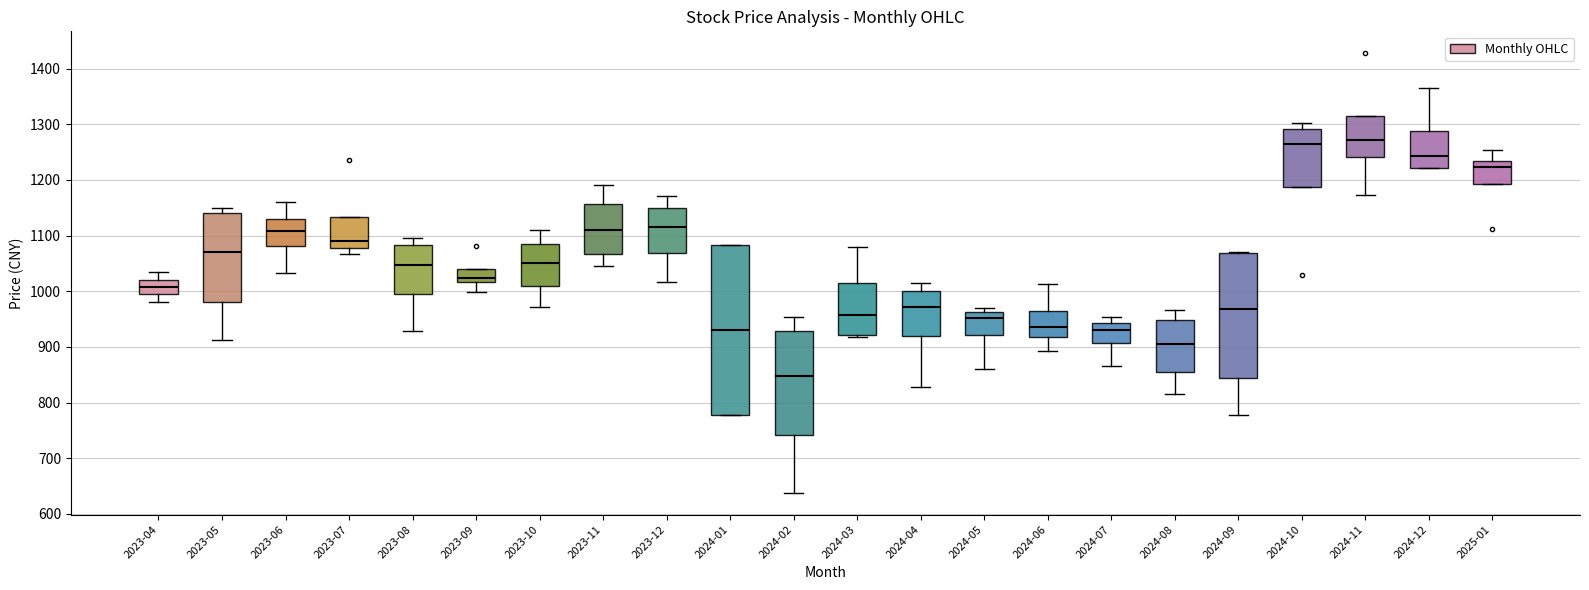

Reading left to right, transcribe this box plot: for each box, give where its median line is, the range the box spans, and where its two whiskers end, as read against the y-axis. The values are not printed on the chart, so give them approximately, as read against the axis.

2023-04: median 1010, box 1000 to 1020, whiskers 980 to 1040
2023-05: median 1070, box 980 to 1140, whiskers 910 to 1150
2023-06: median 1110, box 1080 to 1130, whiskers 1030 to 1160
2023-07: median 1090, box 1080 to 1130, whiskers 1070 to 1130
2023-08: median 1050, box 990 to 1080, whiskers 930 to 1100
2023-09: median 1020 (just above the box's lower edge), box 1020 to 1040, whiskers 1000 to 1040
2023-10: median 1050, box 1010 to 1090, whiskers 970 to 1110
2023-11: median 1110, box 1070 to 1160, whiskers 1050 to 1190
2023-12: median 1110, box 1070 to 1150, whiskers 1020 to 1170
2024-01: median 930, box 780 to 1080, whiskers 780 to 1080
2024-02: median 850, box 740 to 930, whiskers 640 to 950
2024-03: median 960, box 920 to 1010, whiskers 920 (just below the box's lower edge) to 1080
2024-04: median 970, box 920 to 1000, whiskers 830 to 1010
2024-05: median 950, box 920 to 960, whiskers 860 to 970
2024-06: median 940, box 920 to 960, whiskers 890 to 1010
2024-07: median 930, box 910 to 940, whiskers 870 to 950
2024-08: median 900, box 850 to 950, whiskers 810 to 970
2024-09: median 970, box 840 to 1070, whiskers 780 to 1070
2024-10: median 1260, box 1190 to 1290, whiskers 1190 to 1300
2024-11: median 1270, box 1240 to 1320, whiskers 1170 to 1320
2024-12: median 1240, box 1220 to 1290, whiskers 1220 to 1370
2025-01: median 1220, box 1190 to 1230, whiskers 1190 to 1250